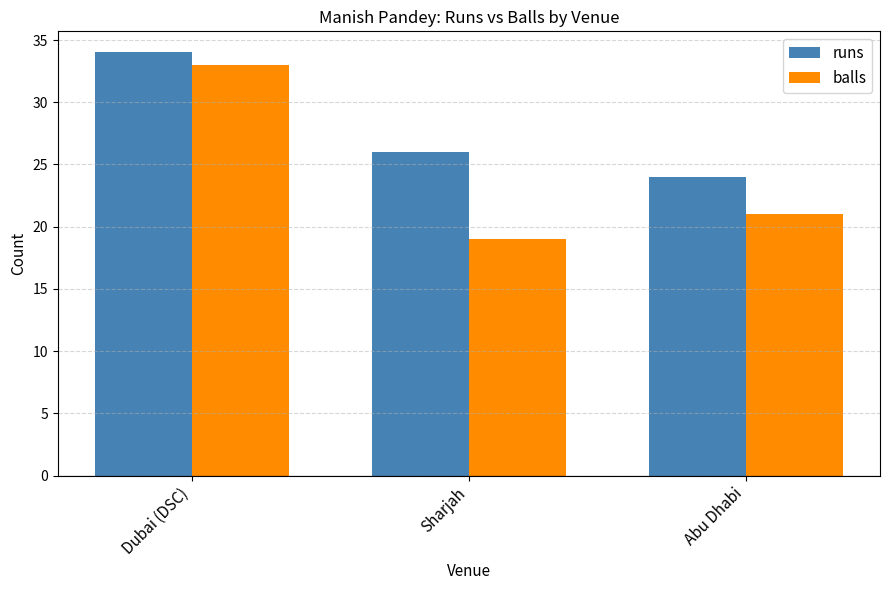

What is the label of the 2nd bar from the left?

Sharjah